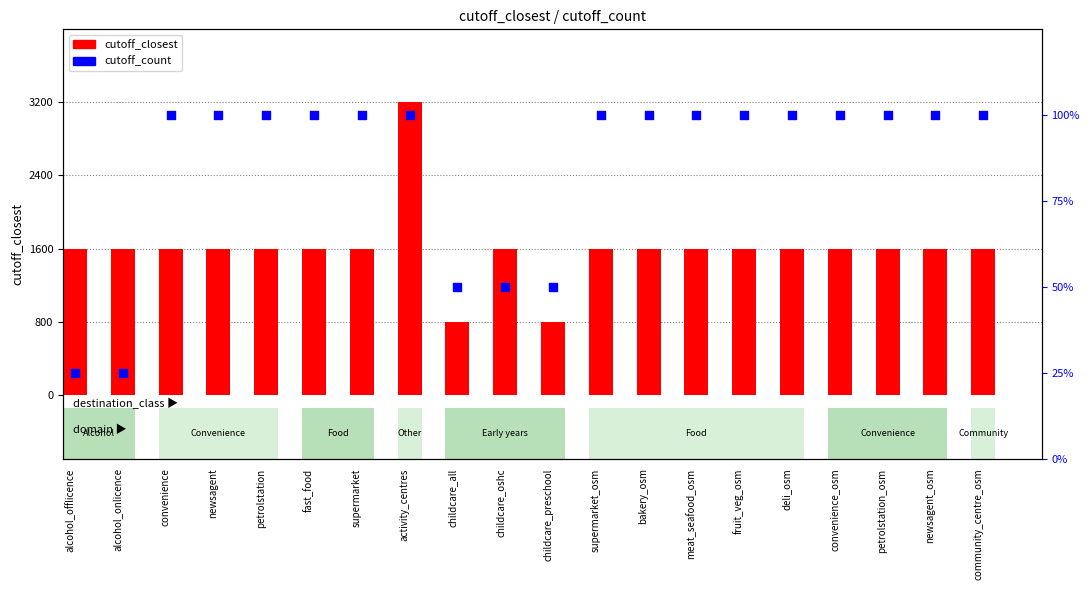

Is the value of cutoff_count at petrolstation_osm greater than the value of cutoff_closest at supermarket_osm?

Yes